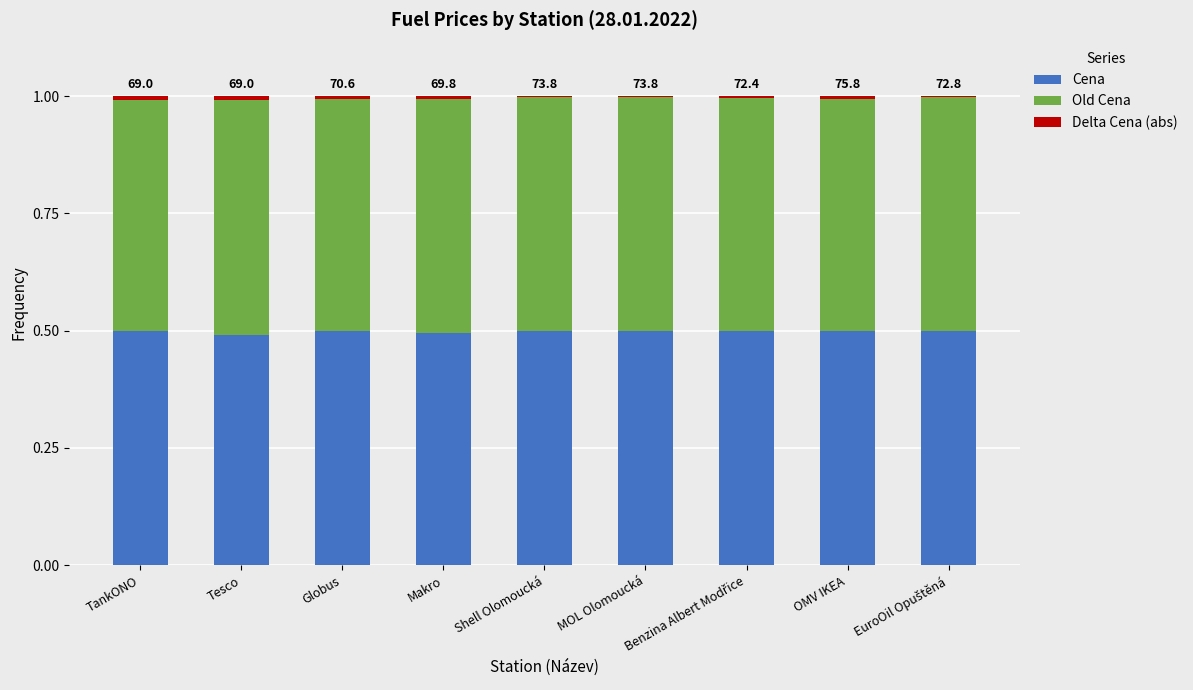

What is the highest value of the Cena series?

0.5